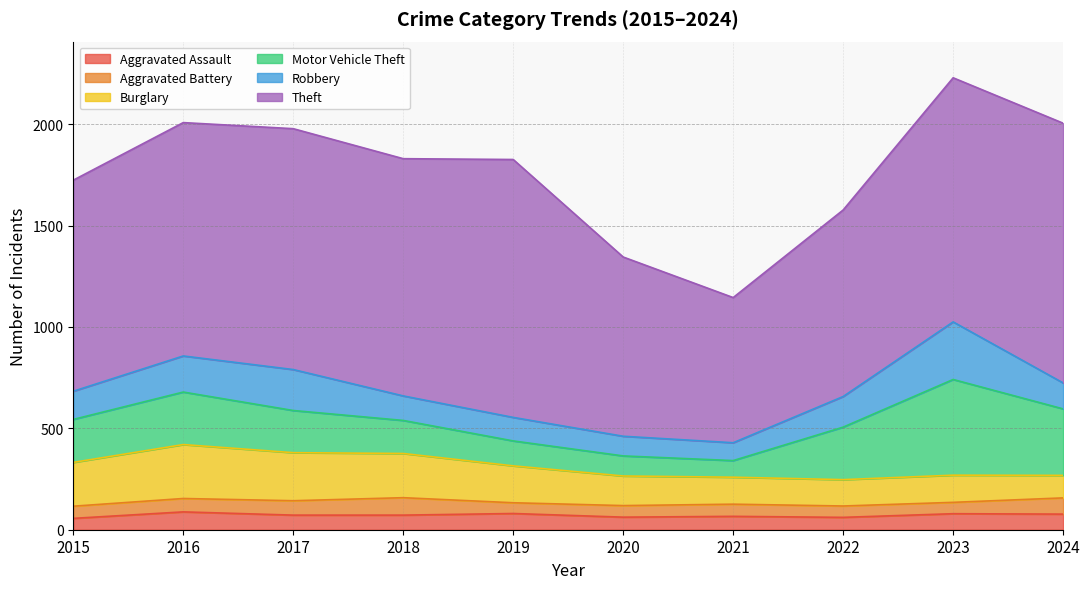

What is the average value of the Burglary series?

177